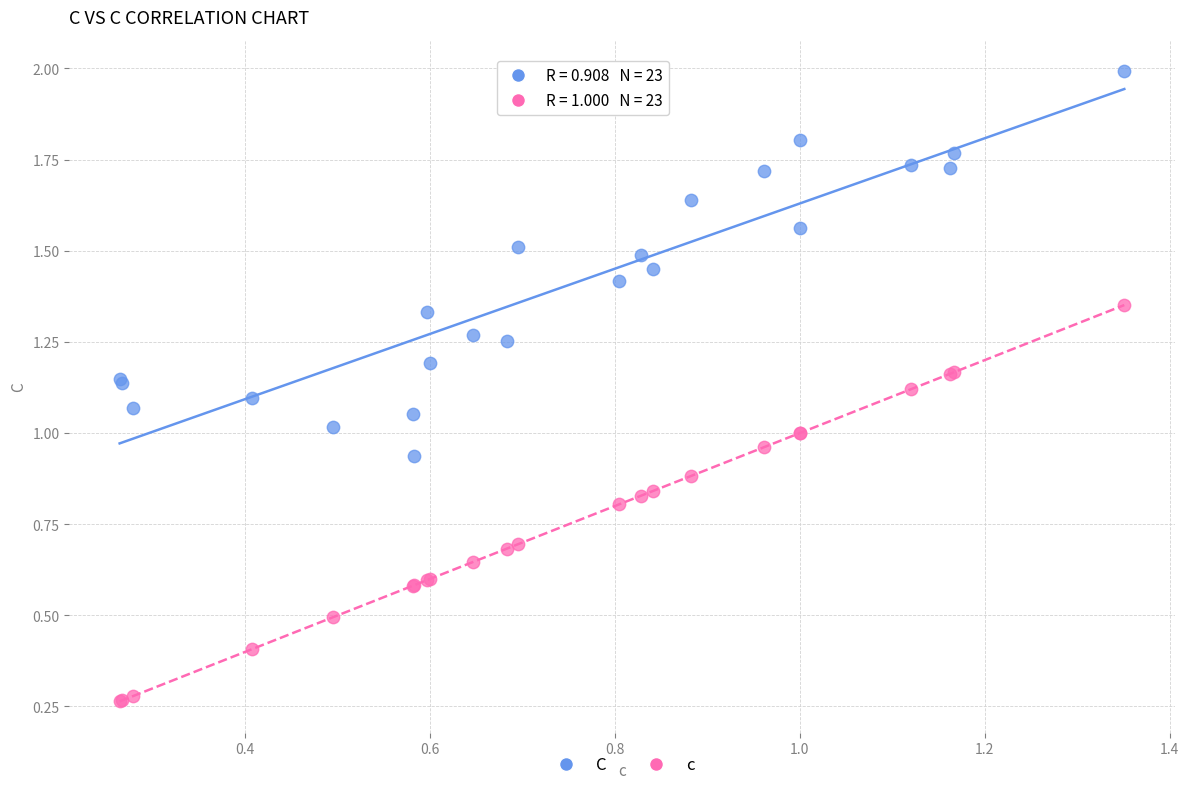

Which series reaches the maximum Y coordinate?

C